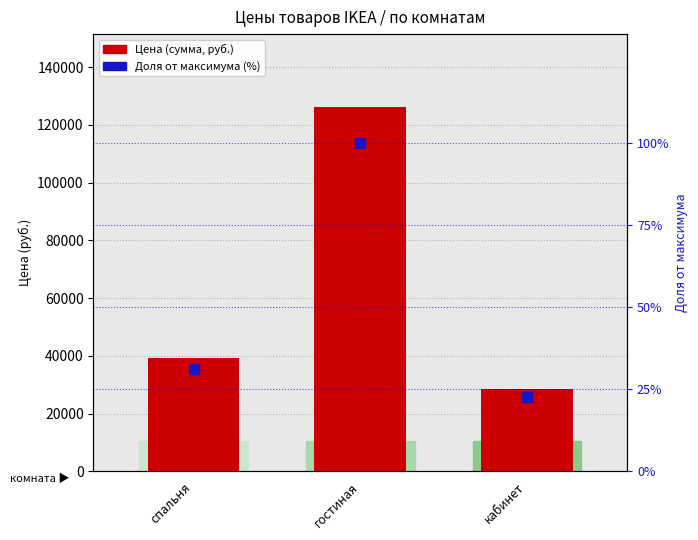

Is the value of Цена (сумма, руб.) at гостиная greater than the value of Доля от максимума (%) at гостиная?

Yes